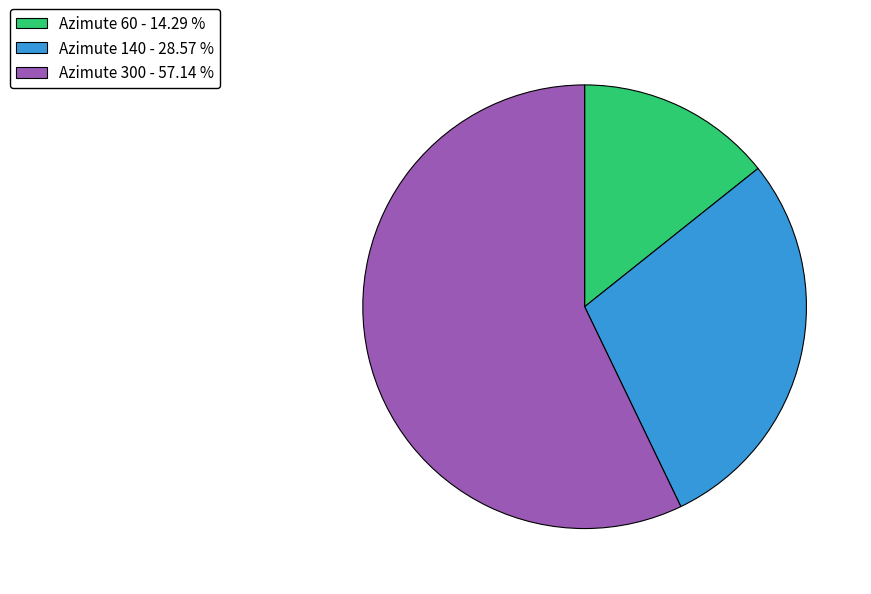

Does Azimute 60 - 14.29 % account for over 50% of the chart?

No